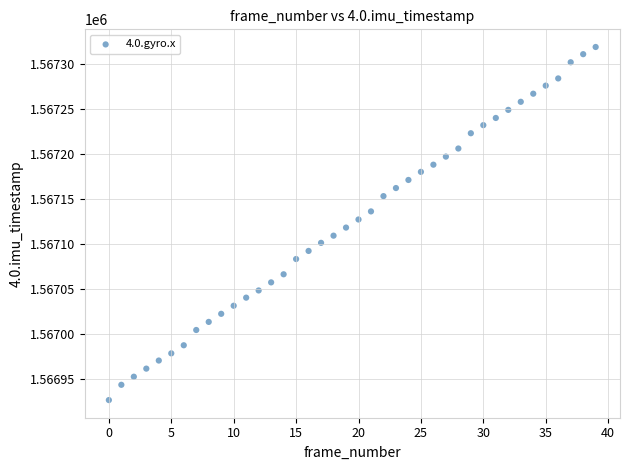

What is the range of Y values (max minus min)?

393